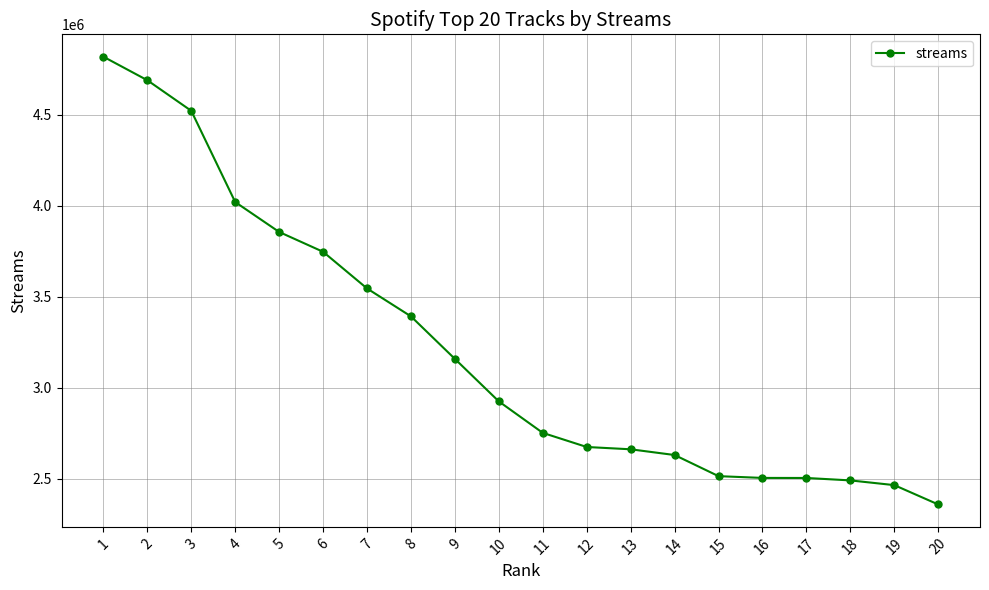

Is it true that the value at 20 is 2358332?

True